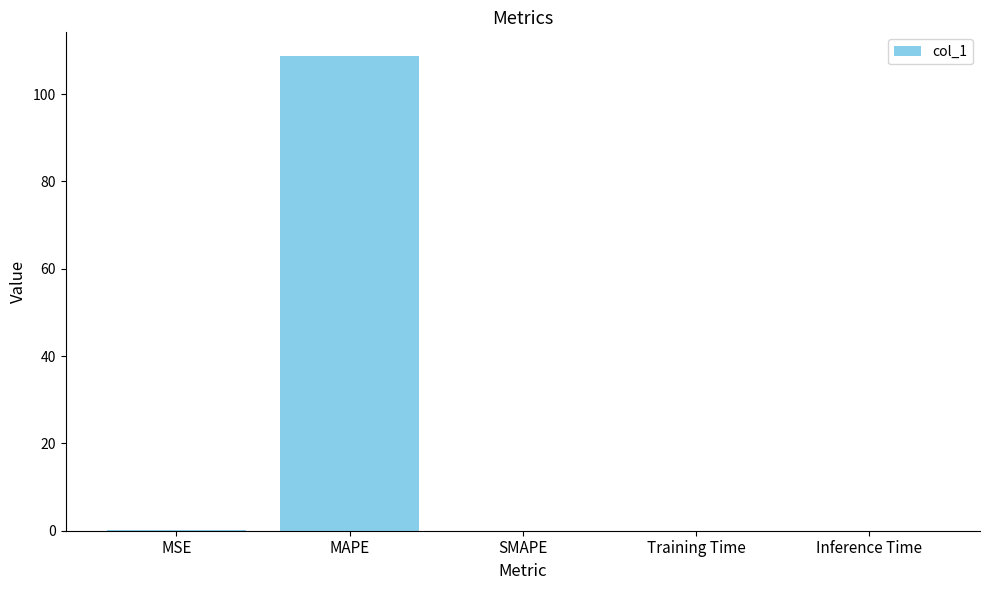

What is the sum of all values?

108.8